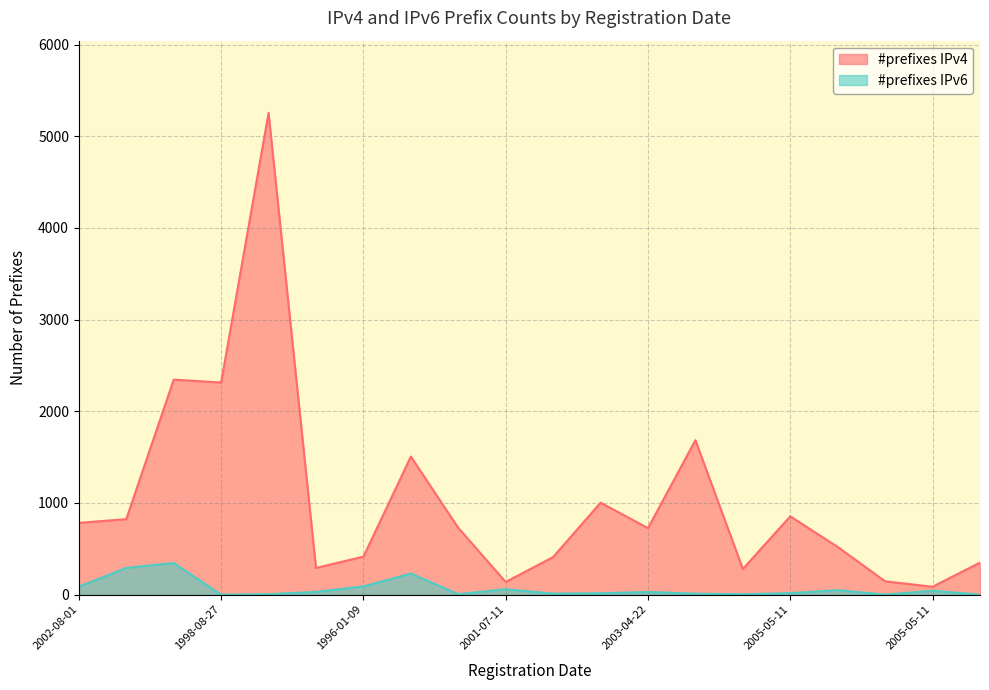

How many lines are shown in the chart?

2